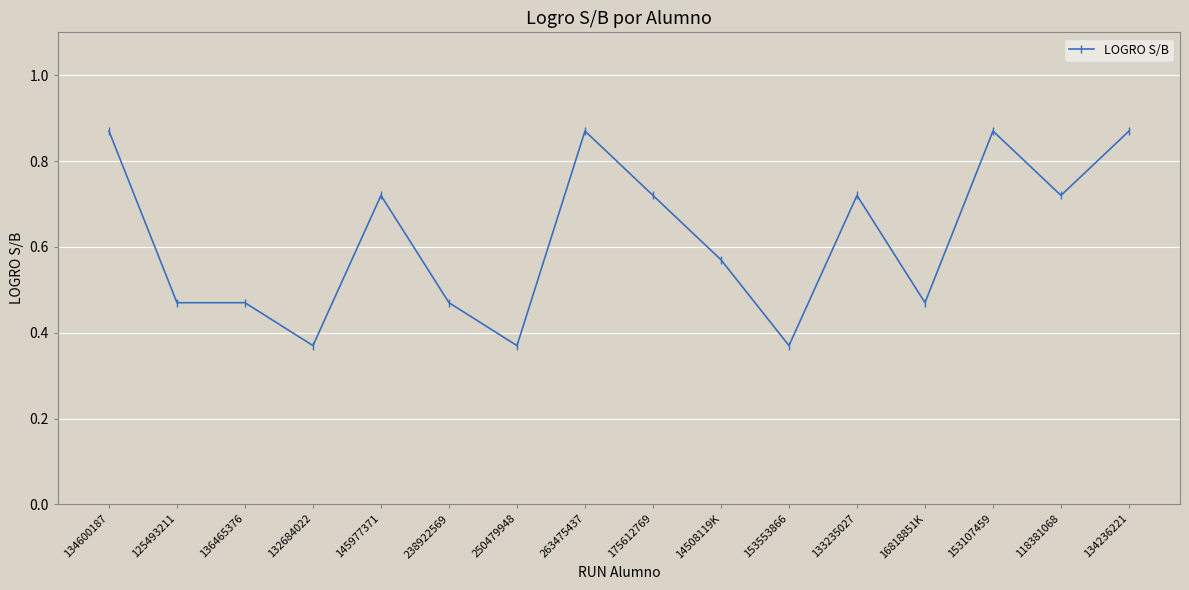

What position from the left is 145977371?

5